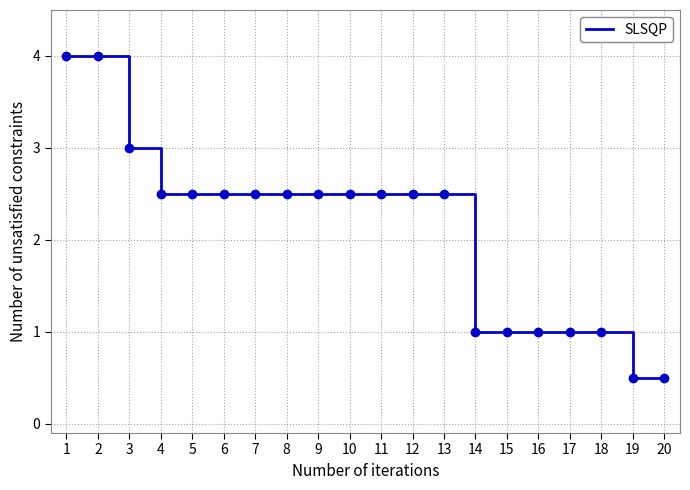

Where does the data first go above 2?

1